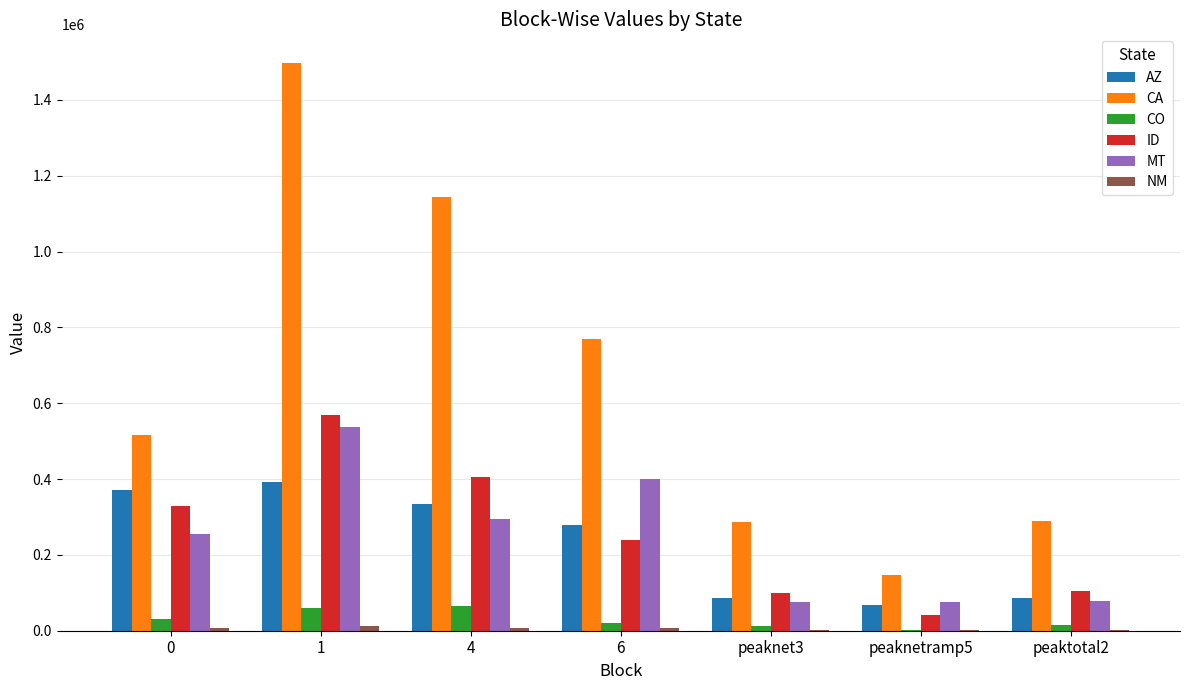

The value of CA at peaktotal2 is 489414.6. True or false?

False